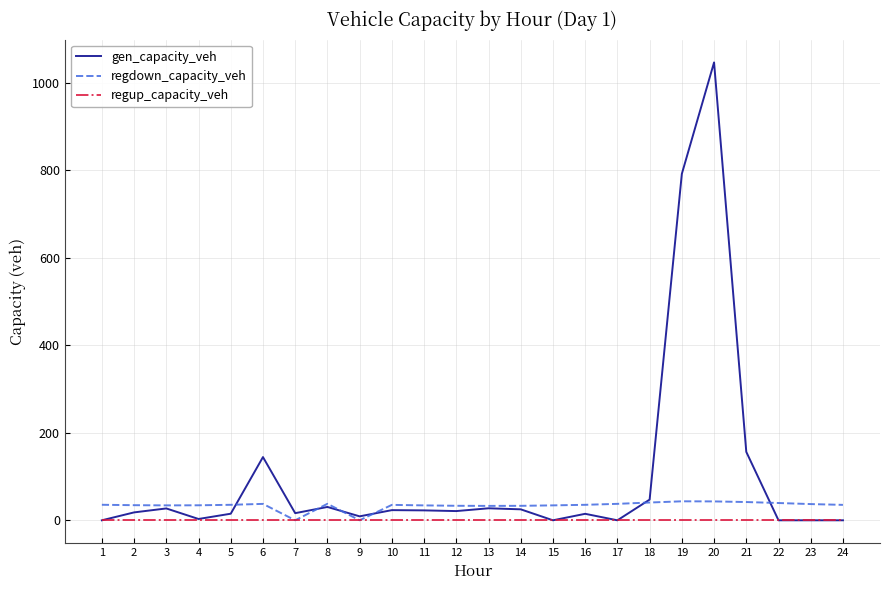

The value of regdown_capacity_veh at 4 is 34.3. True or false?

True